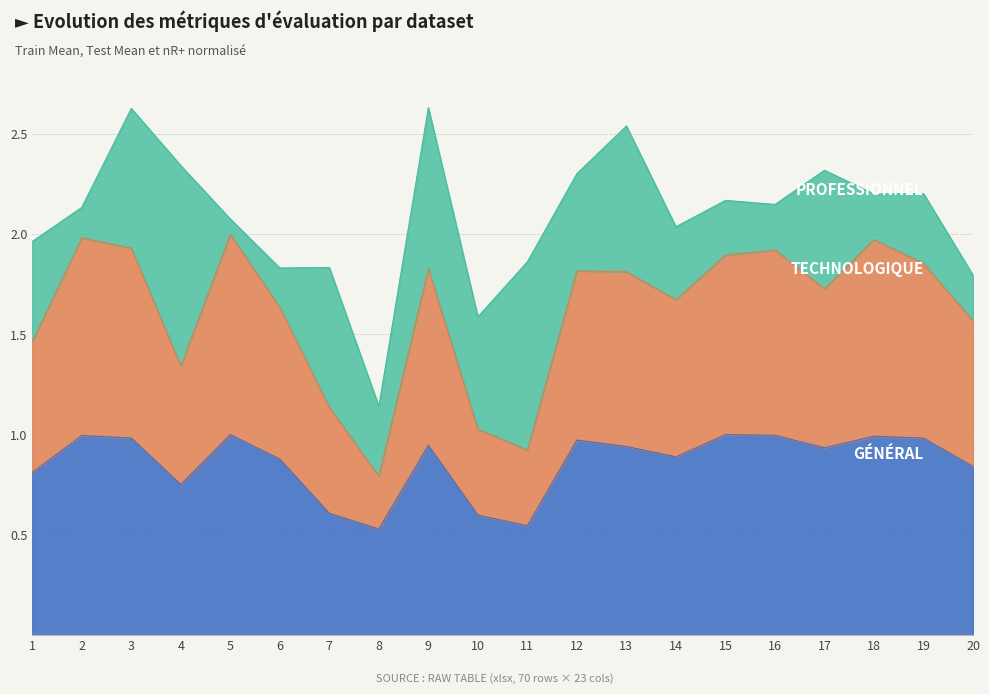

Which category has the lowest value across all series?

8